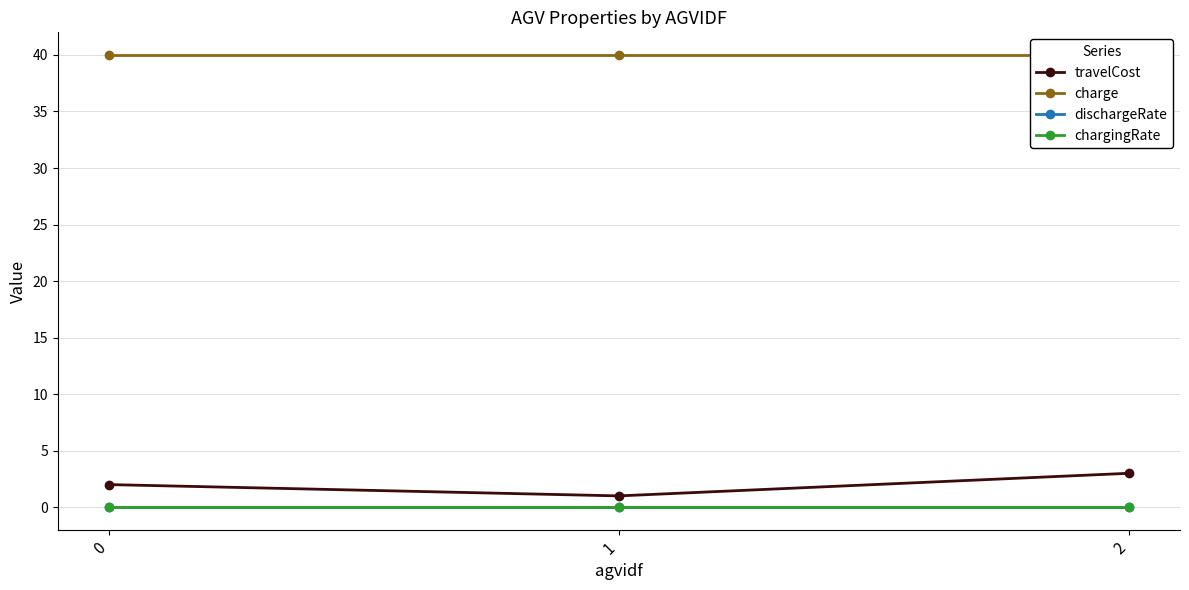

What is the sum of all chargingRate values?

0.1